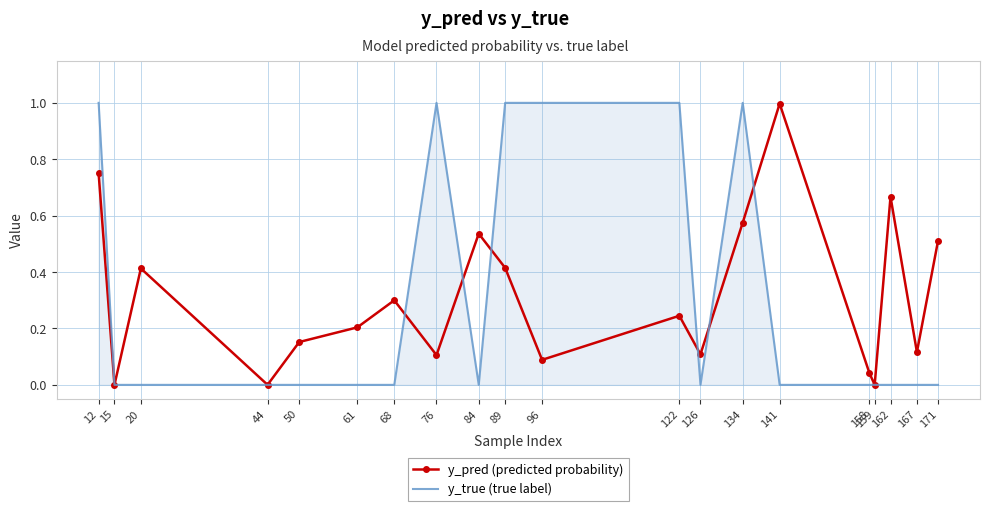

True or false: y_pred (predicted probability) has a value of 0.2 at 134.

False